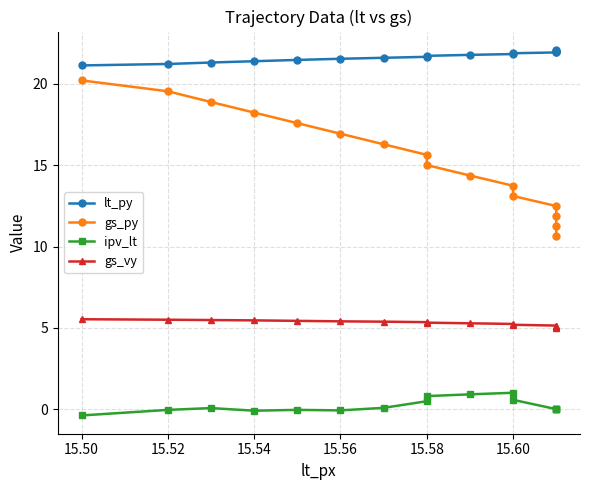

Which series has the largest total across all categories?

lt_py